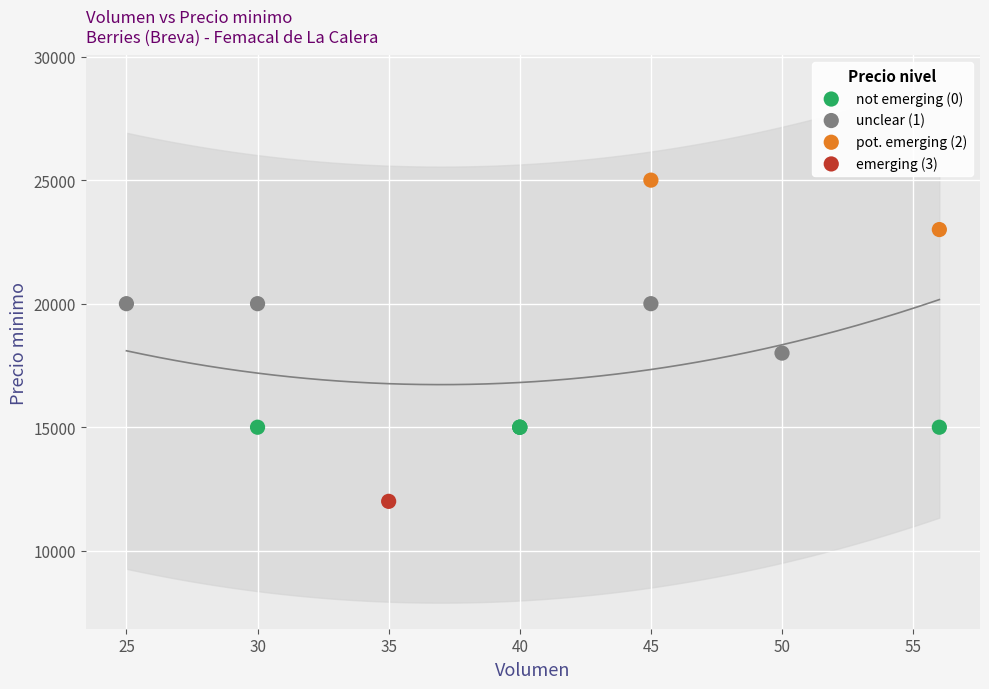

What are all the series names shown in the legend?

not emerging (0), unclear (1), pot. emerging (2), emerging (3)